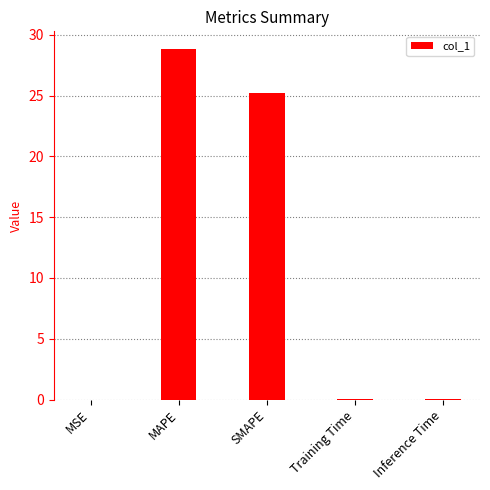

What value does the data have at SMAPE?

25.2